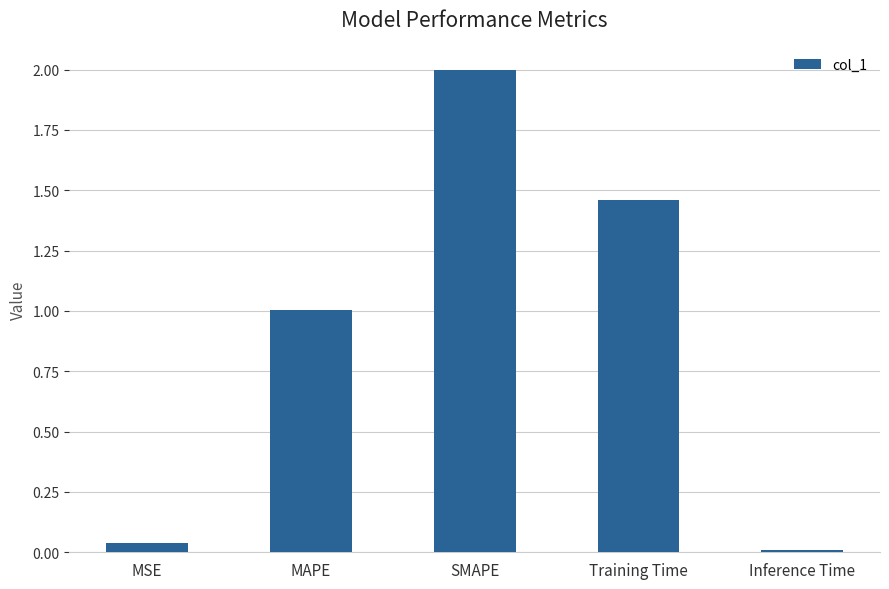

True or false: the data shows 0.4 at MAPE.

False